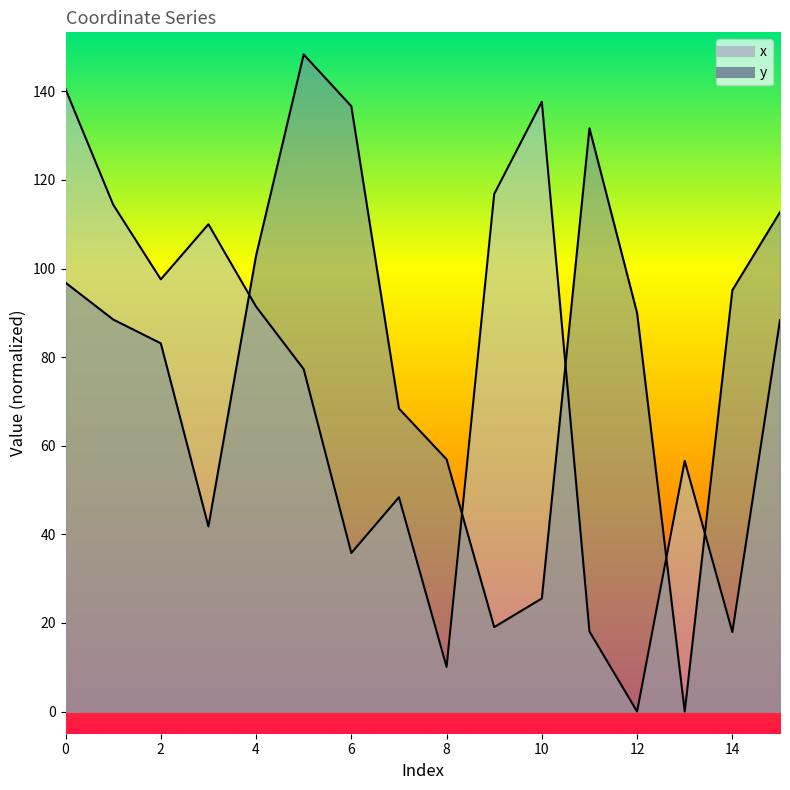

What is the sum of all y values?

1297.6